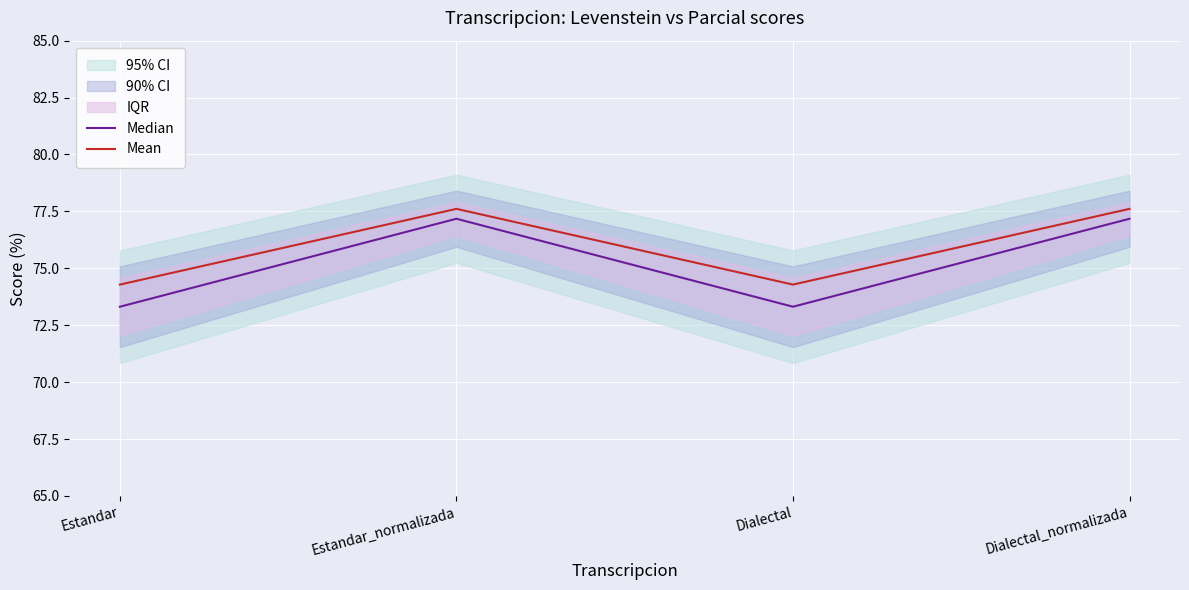

What is the minimum value shown in the chart?

73.3